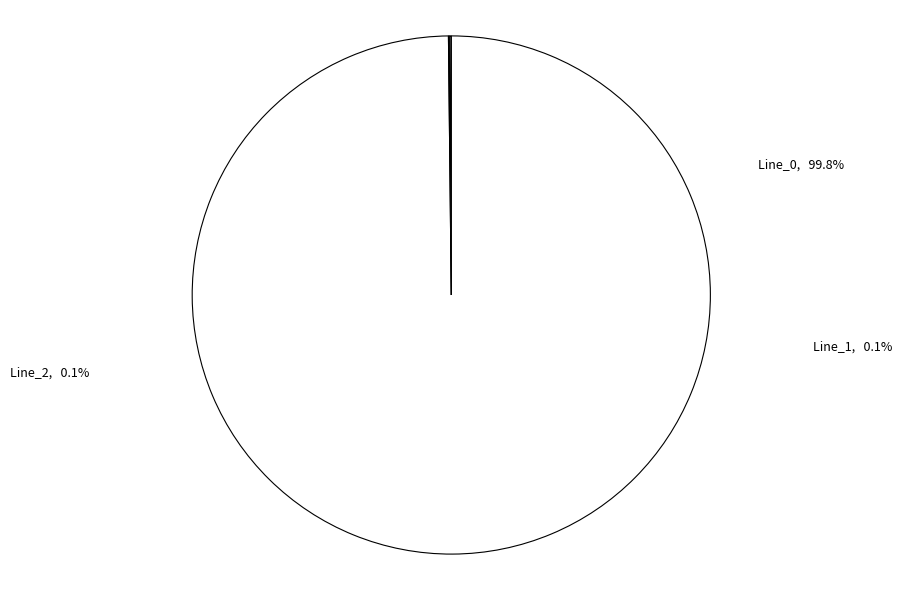

Count the number of slices in the pie.

3